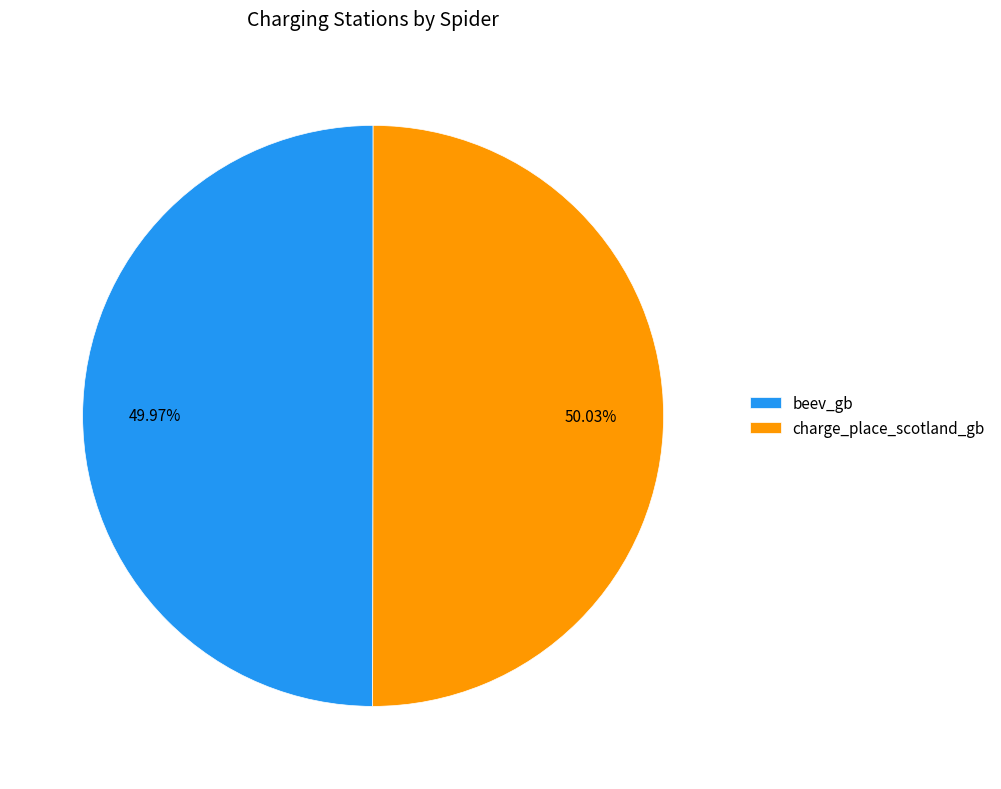

Do beev_gb and charge_place_scotland_gb together represent more than half of the pie?

Yes